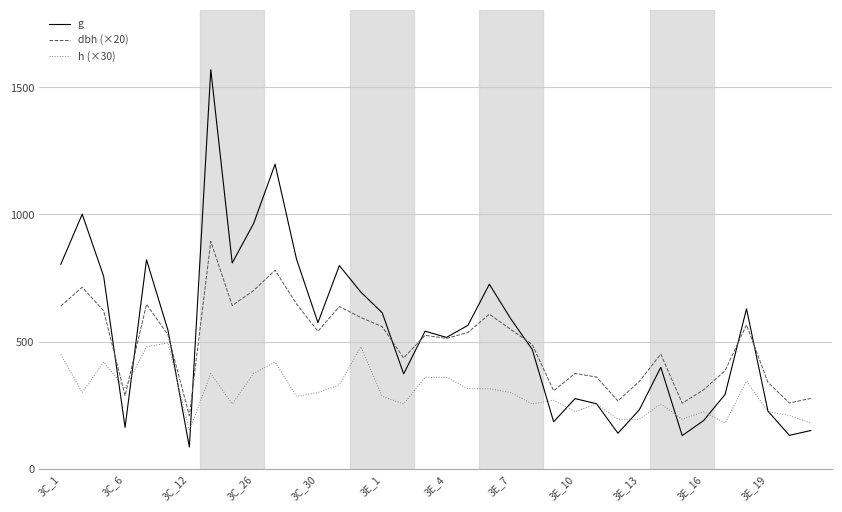

Which series has the largest range (max minus min)?

g